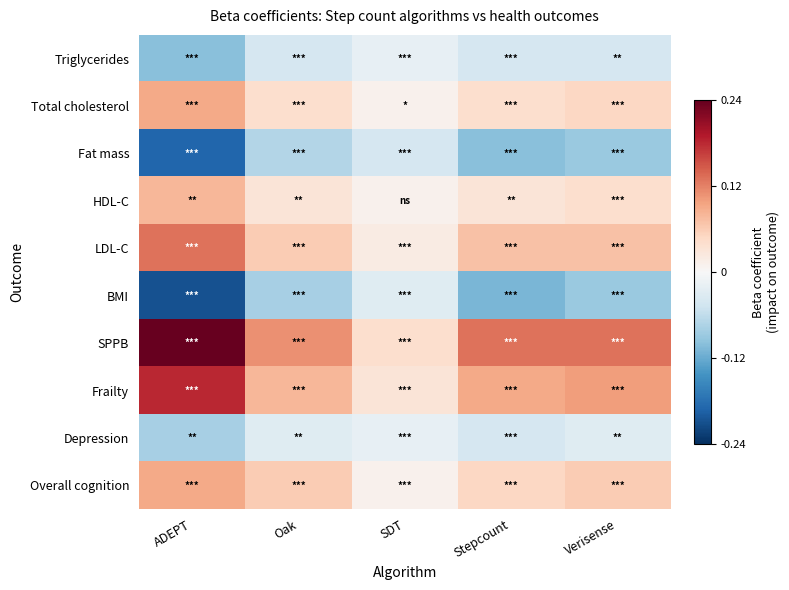

Reading left to right, transcribe all the data shown in this chart.

Triglycerides: ADEPT=-0.1	Oak=-0.0	SDT=-0.0	Stepcount=-0.0	Verisense=-0.0
Total cholesterol: ADEPT=0.1	Oak=0.0	SDT=0.0	Stepcount=0.0	Verisense=0.1
Fat mass: ADEPT=-0.2	Oak=-0.1	SDT=-0.0	Stepcount=-0.1	Verisense=-0.1
HDL-C: ADEPT=0.1	Oak=0.0	SDT=0.0	Stepcount=0.0	Verisense=0.0
LDL-C: ADEPT=0.1	Oak=0.1	SDT=0.0	Stepcount=0.1	Verisense=0.1
BMI: ADEPT=-0.2	Oak=-0.1	SDT=-0.0	Stepcount=-0.1	Verisense=-0.1
SPPB: ADEPT=0.2	Oak=0.1	SDT=0.0	Stepcount=0.1	Verisense=0.1
Frailty: ADEPT=0.2	Oak=0.1	SDT=0.0	Stepcount=0.1	Verisense=0.1
Depression: ADEPT=-0.1	Oak=-0.0	SDT=-0.0	Stepcount=-0.0	Verisense=-0.0
Overall cognition: ADEPT=0.1	Oak=0.1	SDT=0.0	Stepcount=0.1	Verisense=0.1